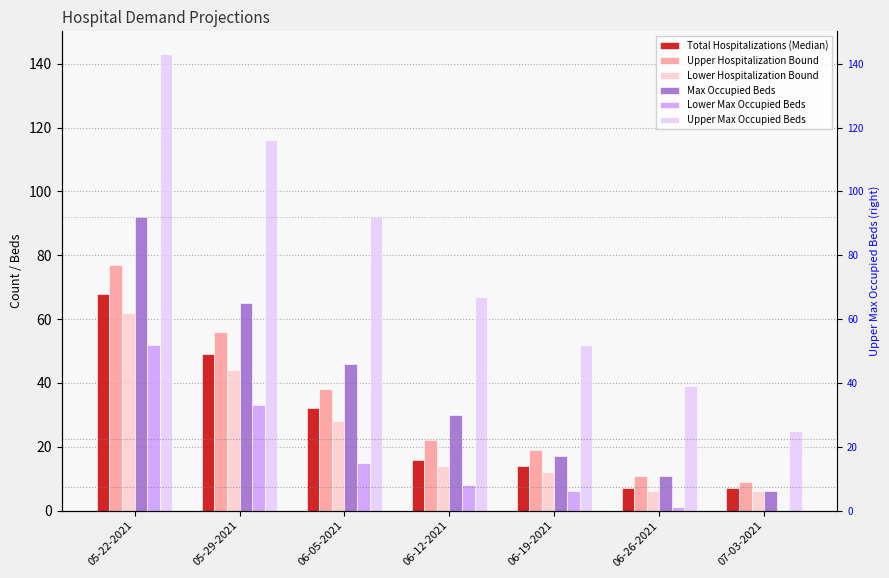

Reading left to right, extract all data points from this chart.

Total Hospitalizations (Median): 05-22-2021=68	05-29-2021=49	06-05-2021=32	06-12-2021=16	06-19-2021=14	06-26-2021=7	07-03-2021=7
Upper Hospitalization Bound: 05-22-2021=77	05-29-2021=56	06-05-2021=38	06-12-2021=22	06-19-2021=19	06-26-2021=11	07-03-2021=9
Lower Hospitalization Bound: 05-22-2021=62	05-29-2021=44	06-05-2021=28	06-12-2021=14	06-19-2021=12	06-26-2021=6	07-03-2021=6
Max Occupied Beds: 05-22-2021=92	05-29-2021=65	06-05-2021=46	06-12-2021=30	06-19-2021=17	06-26-2021=11	07-03-2021=6
Lower Max Occupied Beds: 05-22-2021=52	05-29-2021=33	06-05-2021=15	06-12-2021=8	06-19-2021=6	06-26-2021=1	07-03-2021=0
Upper Max Occupied Beds: 05-22-2021=143	05-29-2021=116	06-05-2021=92	06-12-2021=67	06-19-2021=52	06-26-2021=39	07-03-2021=25